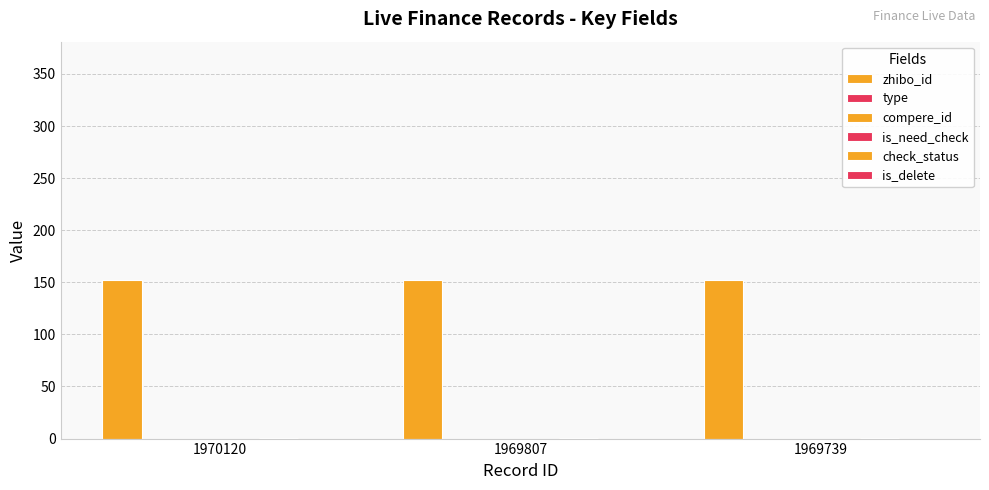

True or false: zhibo_id has a value of 152 at 1969739.

True